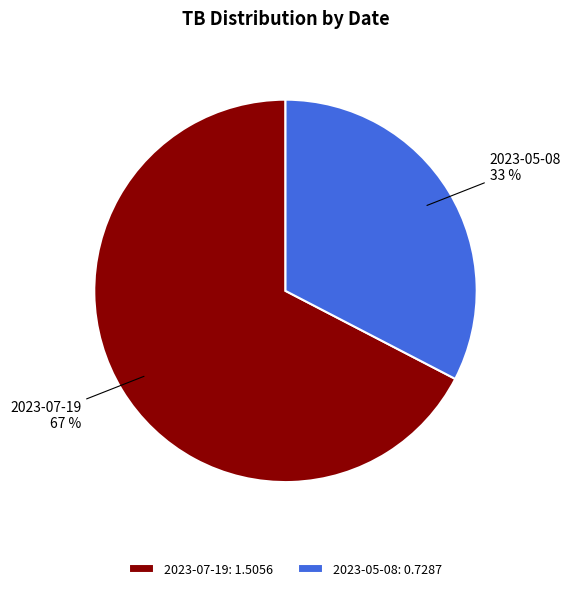

Do 2023-07-19 and 2023-05-08 together represent more than half of the pie?

Yes